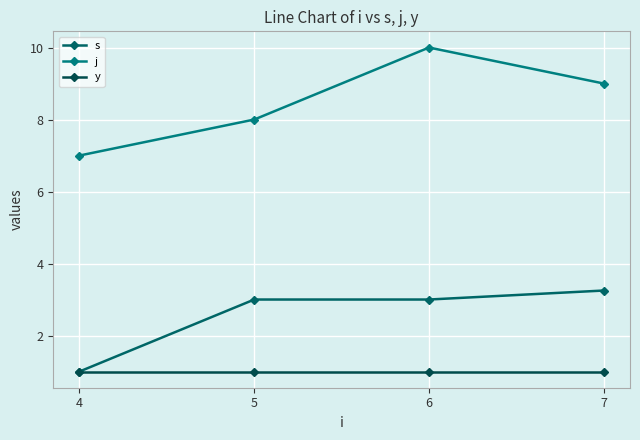

Reading right to left, transcribe all the data shown in this chart.

s: 3.2	3.0	3.0	1.0
j: 9.0	10.0	8.0	7.0
y: 1.0	1.0	1.0	1.0